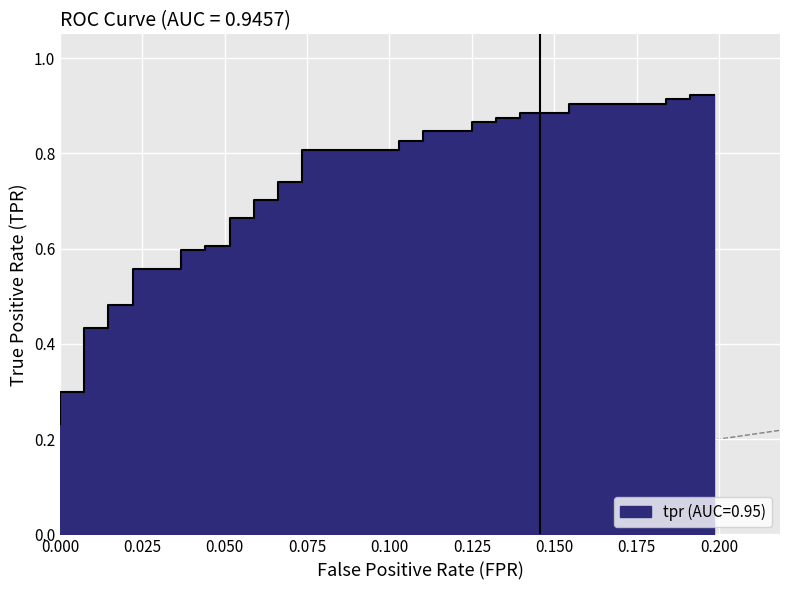

What is the sum of the values at 0.025 and 0.000?

1